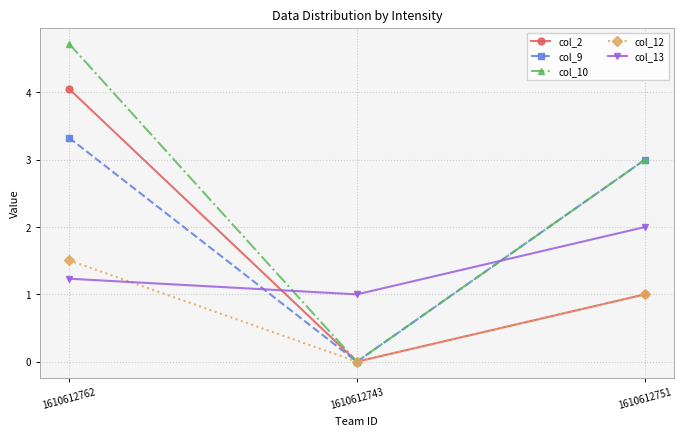

How many values in the col_13 series exceed 1?

2